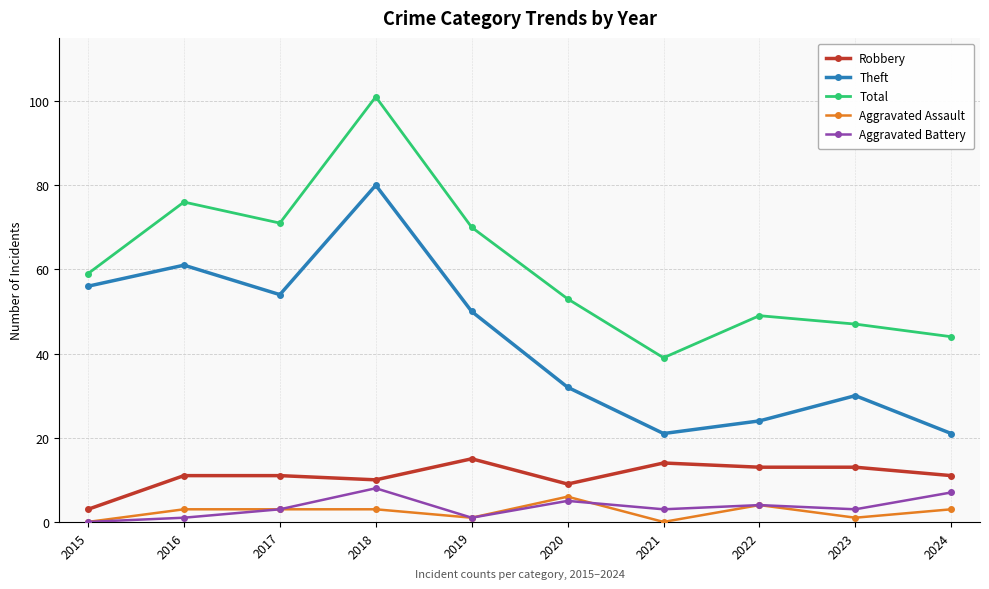

What is the total value across all series at 2023?

94